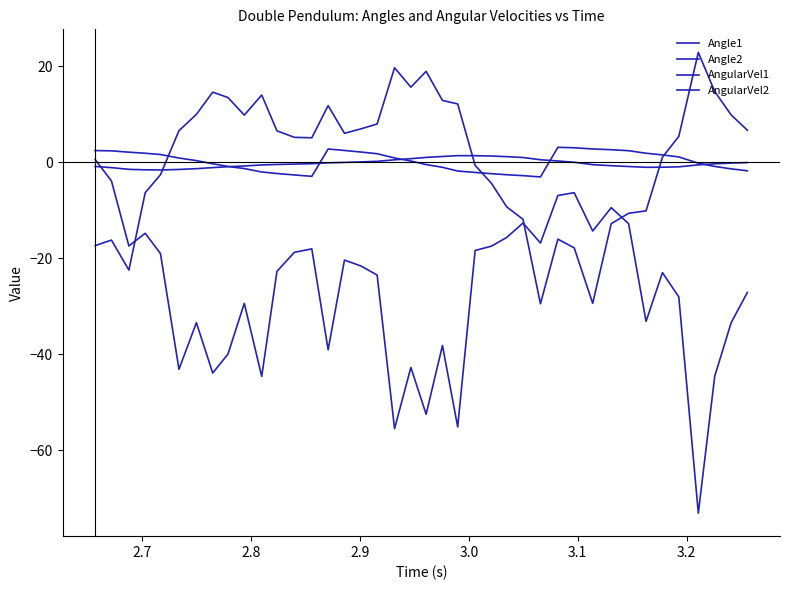

How many lines are shown in the chart?

4